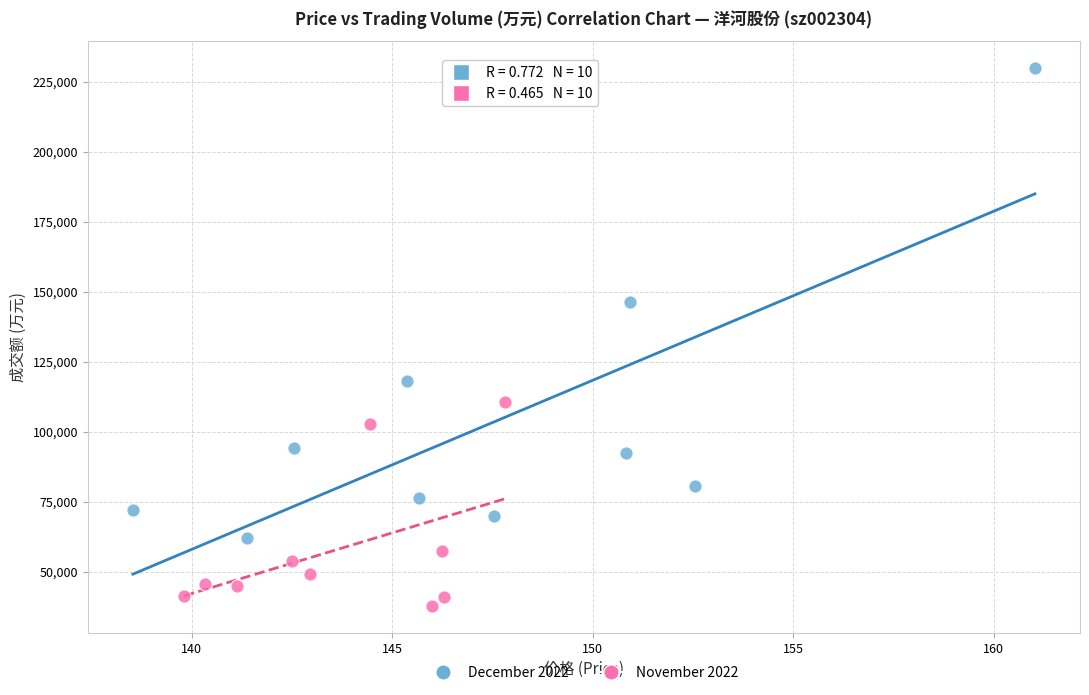

Which series reaches the maximum Y coordinate?

December 2022